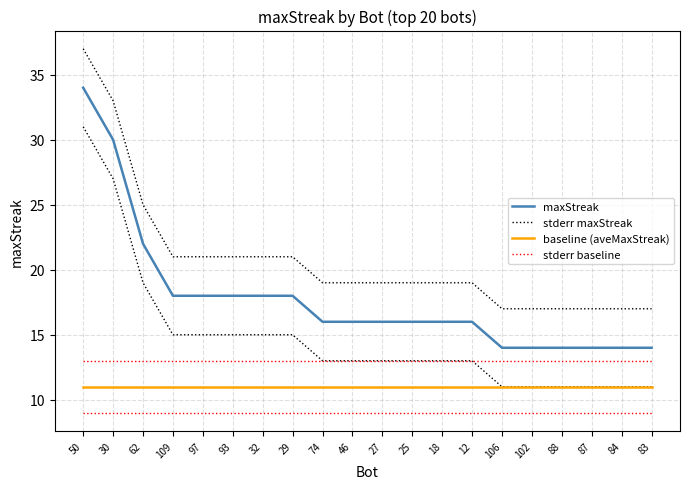

Is it true that stderr baseline equals 13 at 83?

True